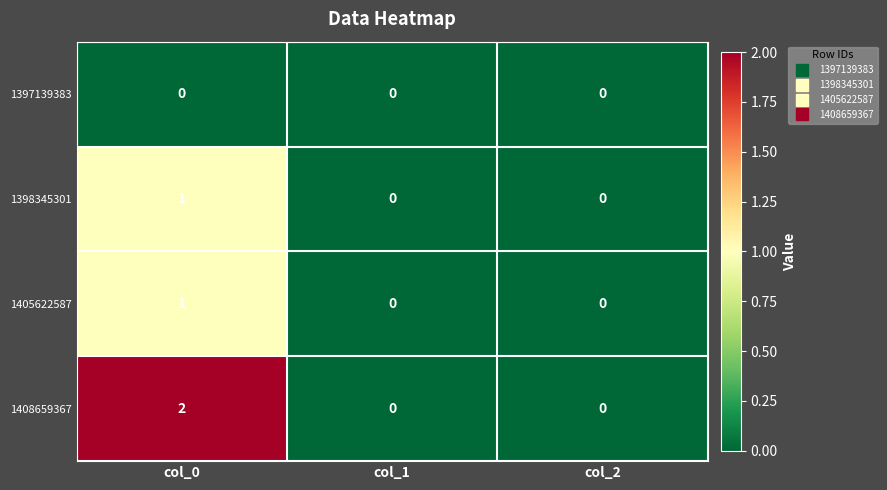

At which category does the chart reach its peak across all series?

col_0